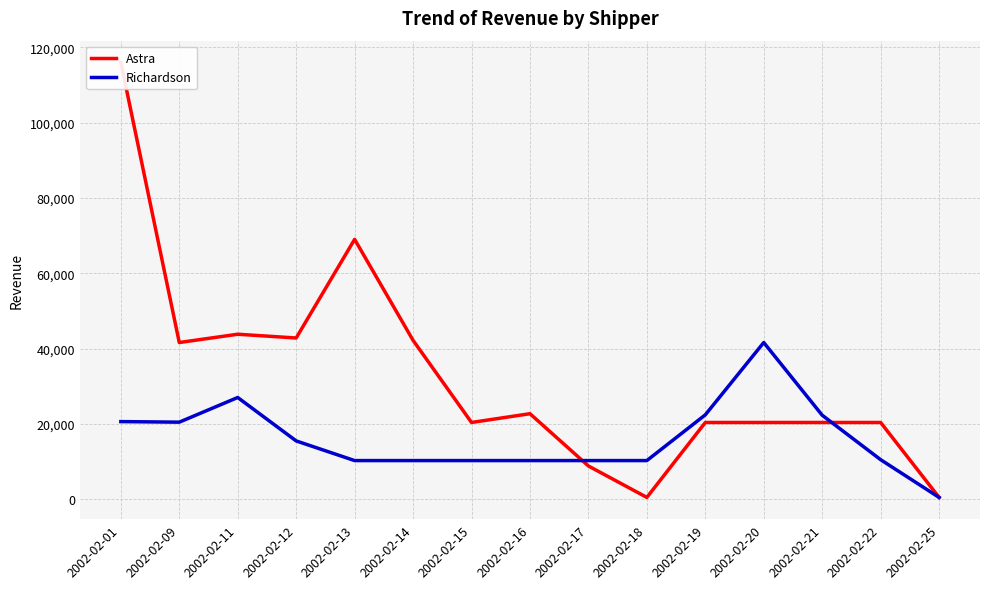

Reading left to right, what are all the values shown in this chart?

Astra: 2002-02-01=115980.5	2002-02-09=41600.0	2002-02-11=43800.0	2002-02-12=42800.0	2002-02-13=69000.0	2002-02-14=42180.0	2002-02-15=20367.3	2002-02-16=22697.9	2002-02-17=8816.6	2002-02-18=468.5	2002-02-19=20367.3	2002-02-20=20367.3	2002-02-21=20367.3	2002-02-22=20367.3	2002-02-25=468.5
Richardson: 2002-02-01=20600.0	2002-02-09=20450.0	2002-02-11=27000.0	2002-02-12=15470.0	2002-02-13=10250.0	2002-02-14=10250.0	2002-02-15=10250.0	2002-02-16=10250.0	2002-02-17=10250.0	2002-02-18=10250.0	2002-02-19=22393.9	2002-02-20=41600.0	2002-02-21=22292.6	2002-02-22=10486.6	2002-02-25=468.5